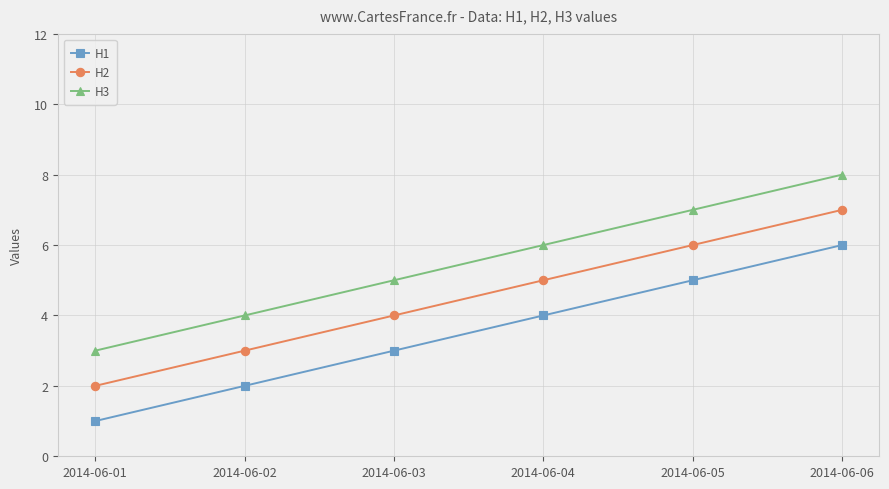

What is the difference between the maximum and minimum values in the H2 series?

5